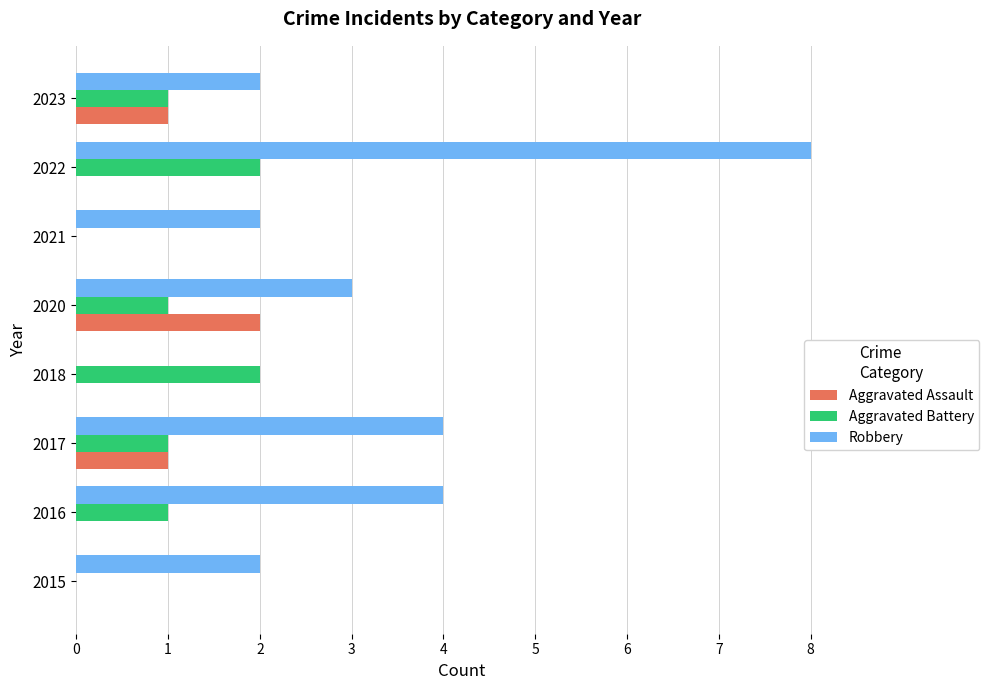

Between 2016 and 2022, which series saw the biggest shift?

Robbery